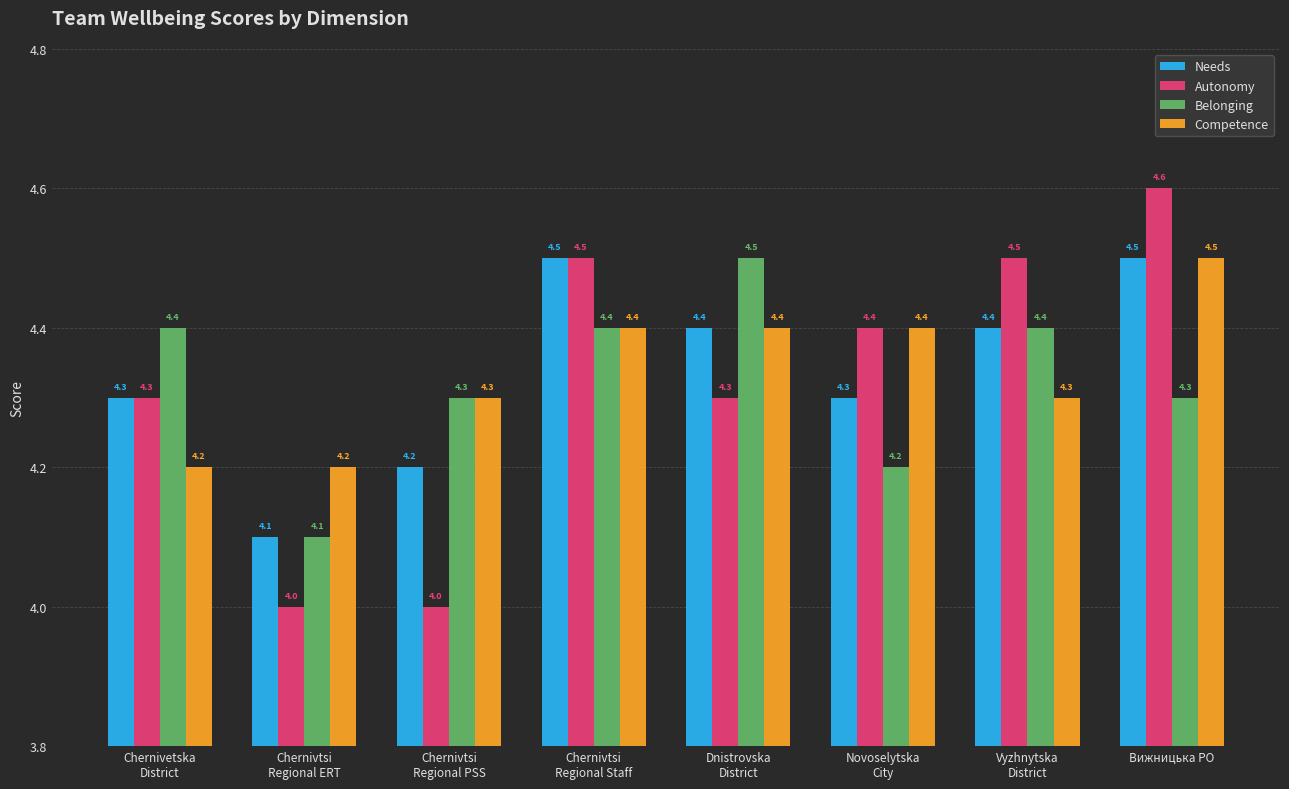

Reading left to right, list all the values displayed in this chart.

Needs: Chernivetska
District=4.3	Chernivtsi
Regional ERT=4.1	Chernivtsi
Regional PSS=4.2	Chernivtsi
Regional Staff=4.5	Dnistrovska
District=4.4	Novoselytska
City=4.3	Vyzhnytska
District=4.4	Вижницька РО=4.5
Autonomy: Chernivetska
District=4.3	Chernivtsi
Regional ERT=4.0	Chernivtsi
Regional PSS=4.0	Chernivtsi
Regional Staff=4.5	Dnistrovska
District=4.3	Novoselytska
City=4.4	Vyzhnytska
District=4.5	Вижницька РО=4.6
Belonging: Chernivetska
District=4.4	Chernivtsi
Regional ERT=4.1	Chernivtsi
Regional PSS=4.3	Chernivtsi
Regional Staff=4.4	Dnistrovska
District=4.5	Novoselytska
City=4.2	Vyzhnytska
District=4.4	Вижницька РО=4.3
Competence: Chernivetska
District=4.2	Chernivtsi
Regional ERT=4.2	Chernivtsi
Regional PSS=4.3	Chernivtsi
Regional Staff=4.4	Dnistrovska
District=4.4	Novoselytska
City=4.4	Vyzhnytska
District=4.3	Вижницька РО=4.5